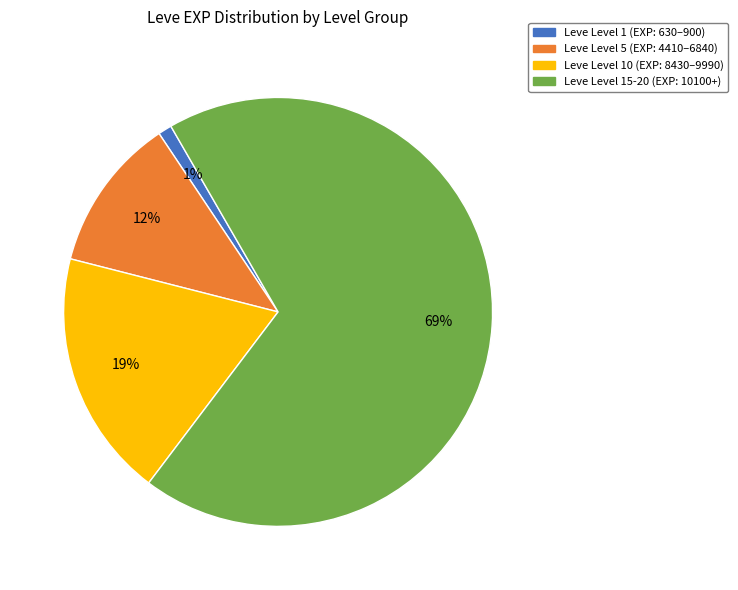

How many slices are in this pie chart?

4